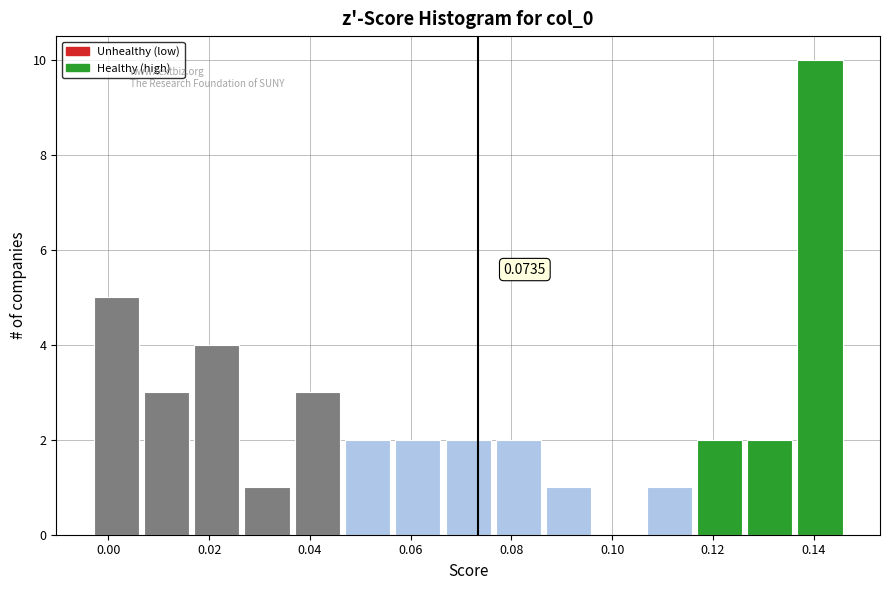

Which range on the x-axis has the tallest bar?

0.136 to 0.146